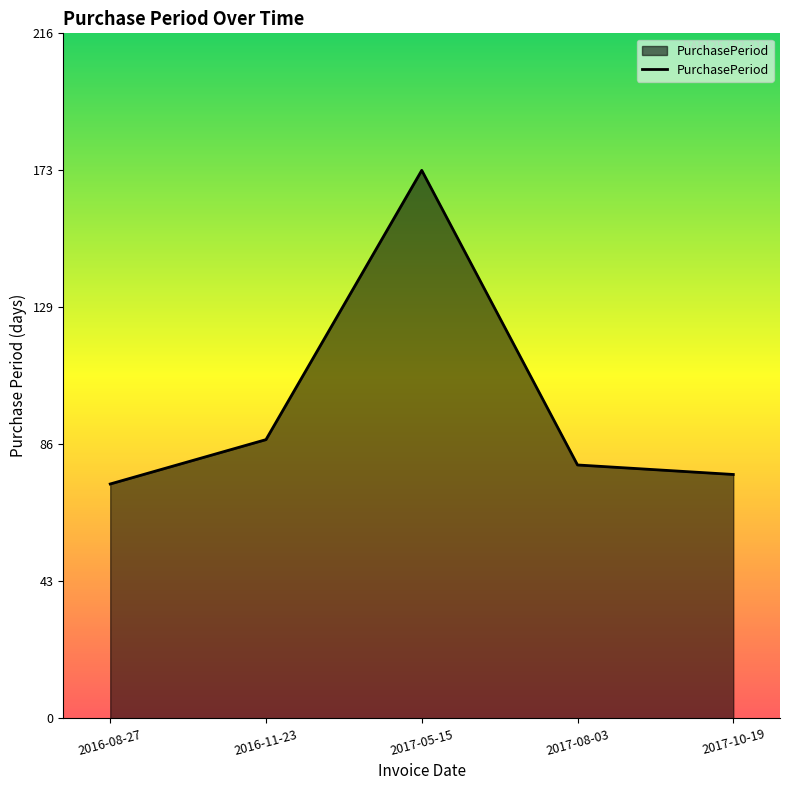

The chart shows a value of 80 at 2017-08-03. True or false?

True